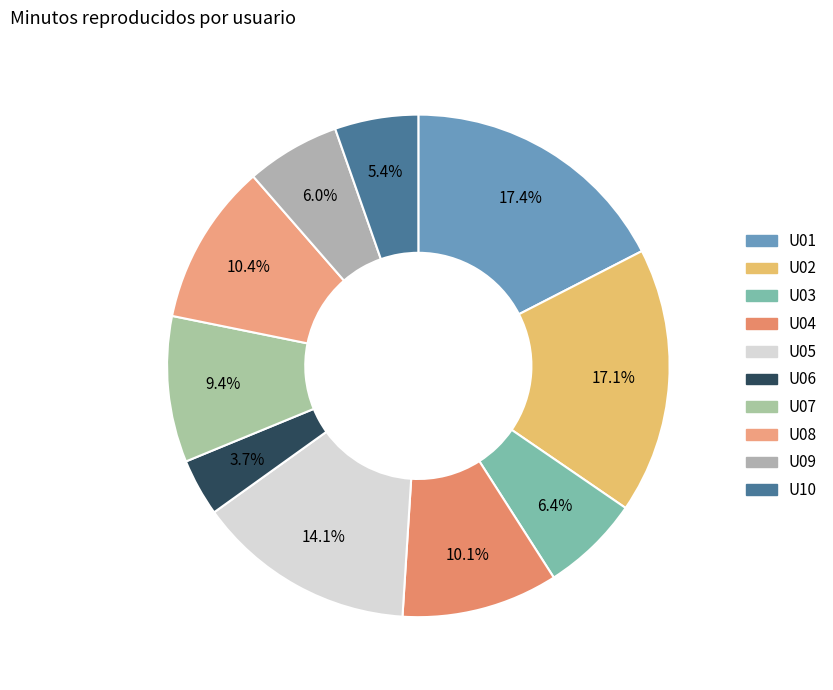

How many segments does this pie chart have?

10